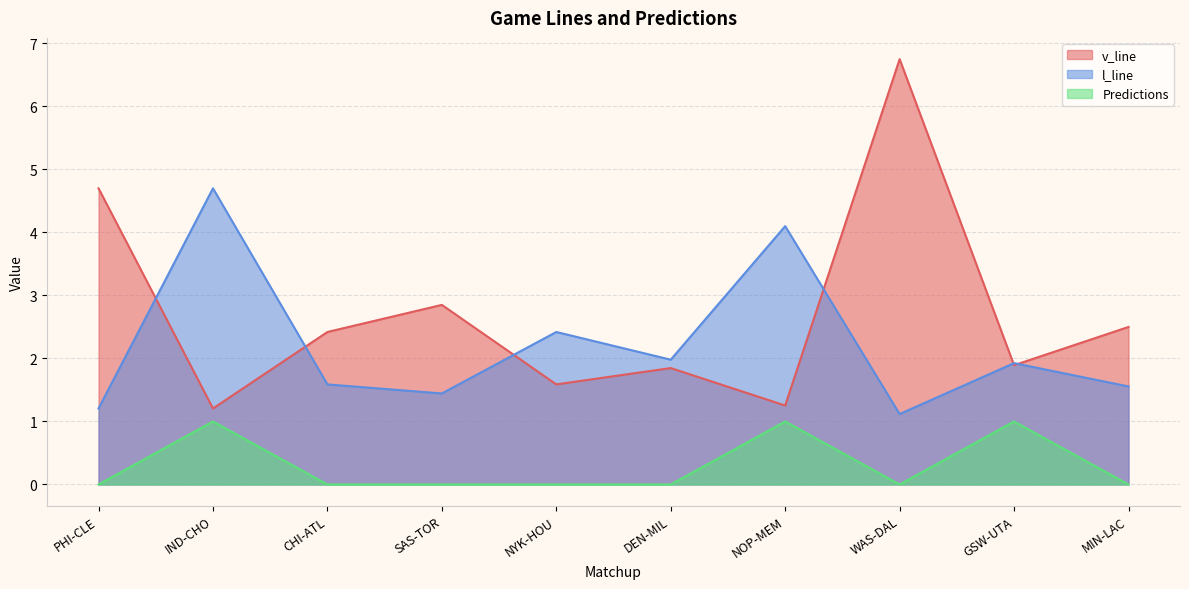

Which series has the largest total across all categories?

v_line